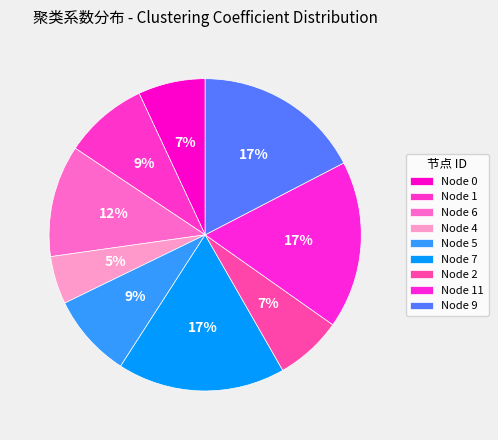

How many segments does this pie chart have?

9